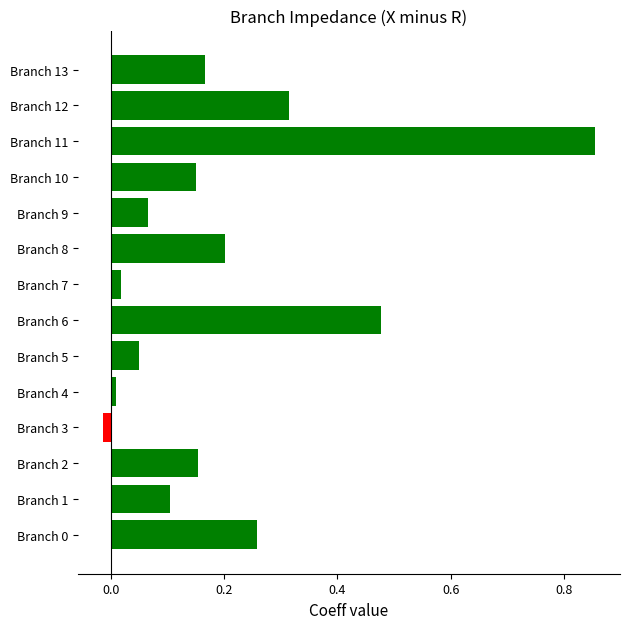

Between Branch 2 and Branch 8, which is larger?

Branch 8